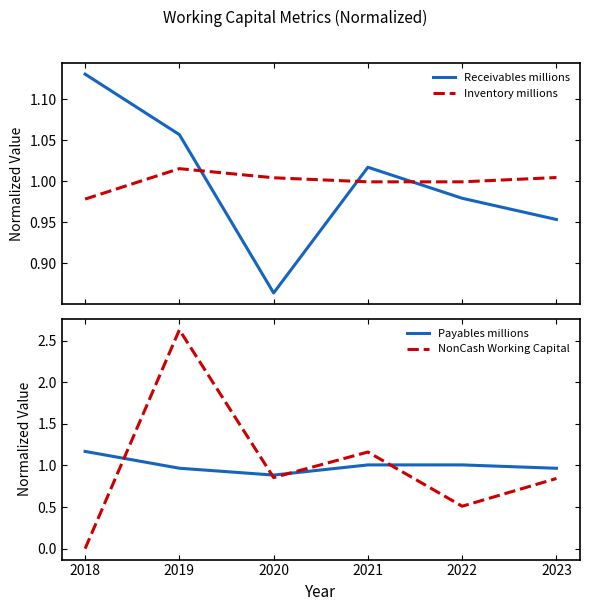

What is the total value across all series at 2021?

4.2